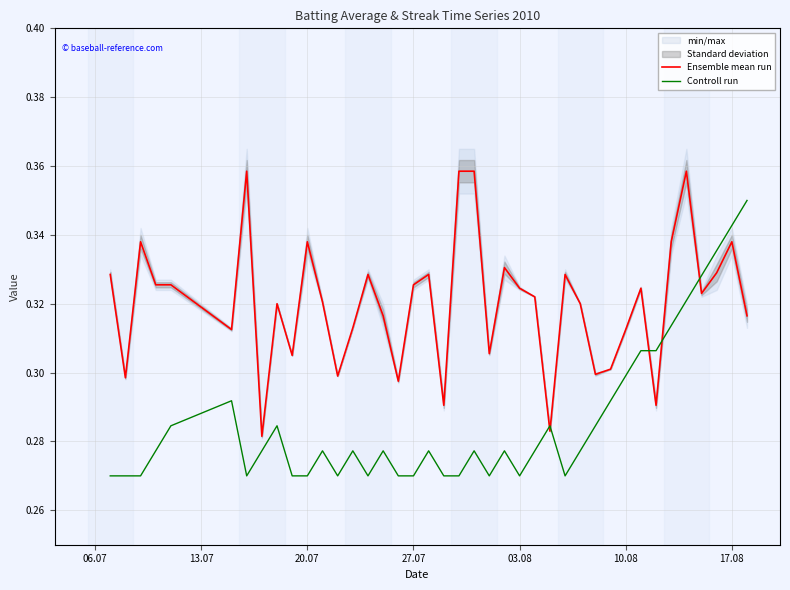

True or false: Controll run and Ensemble mean run cross at least once.

True